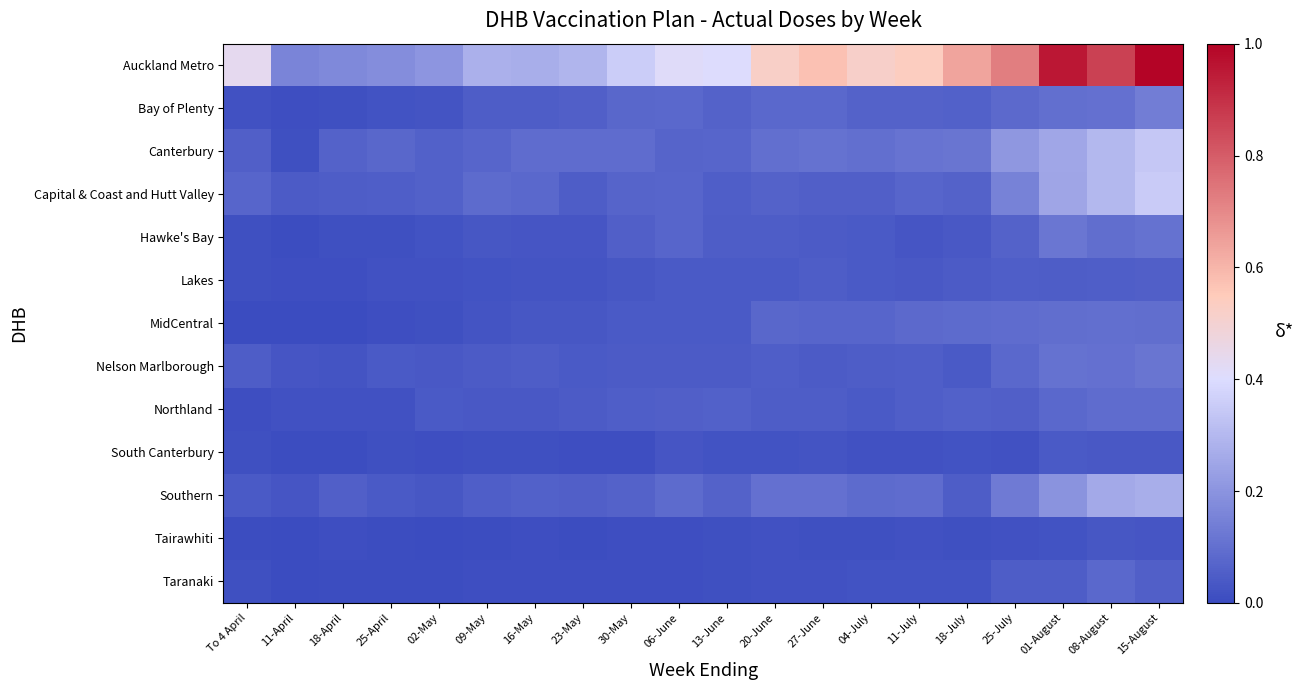

What is the spread (max minus min) of values at 20-June?

0.5